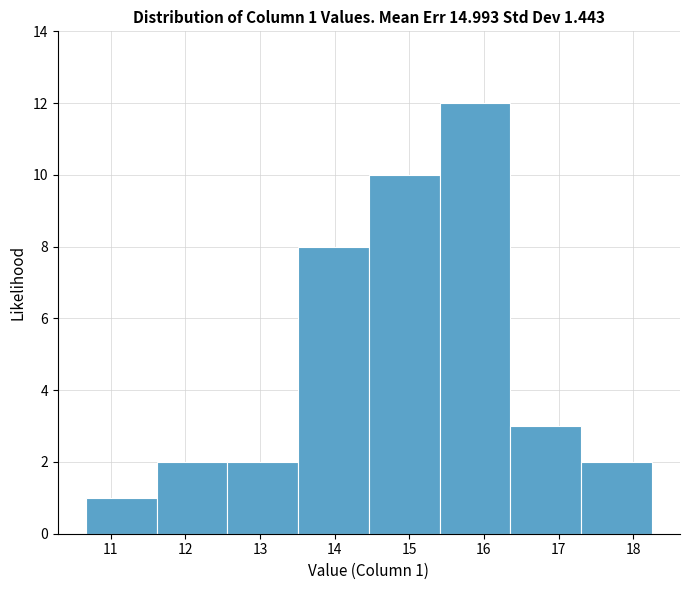

Over which range of the x-axis is the bar tallest?

15.4 to 16.4